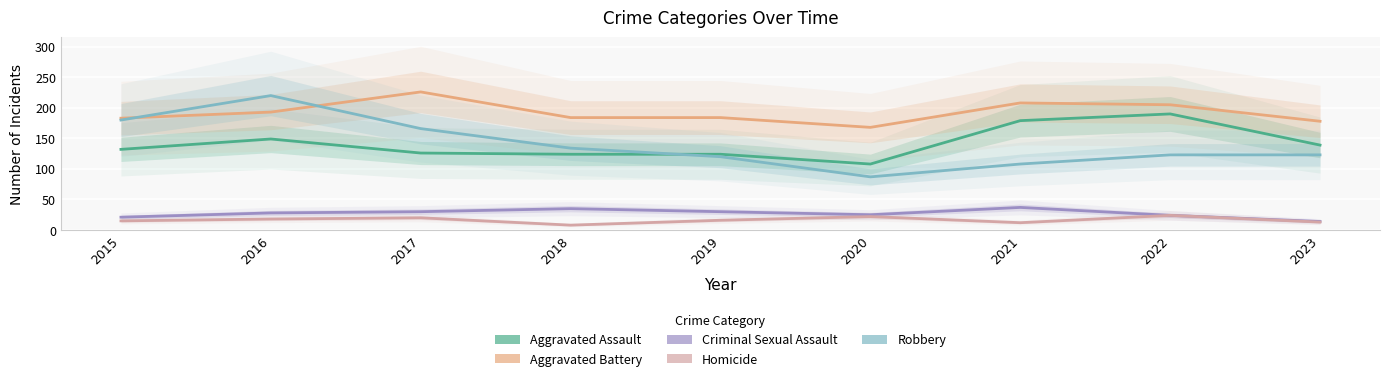

Which category has the highest value across all series?

2017